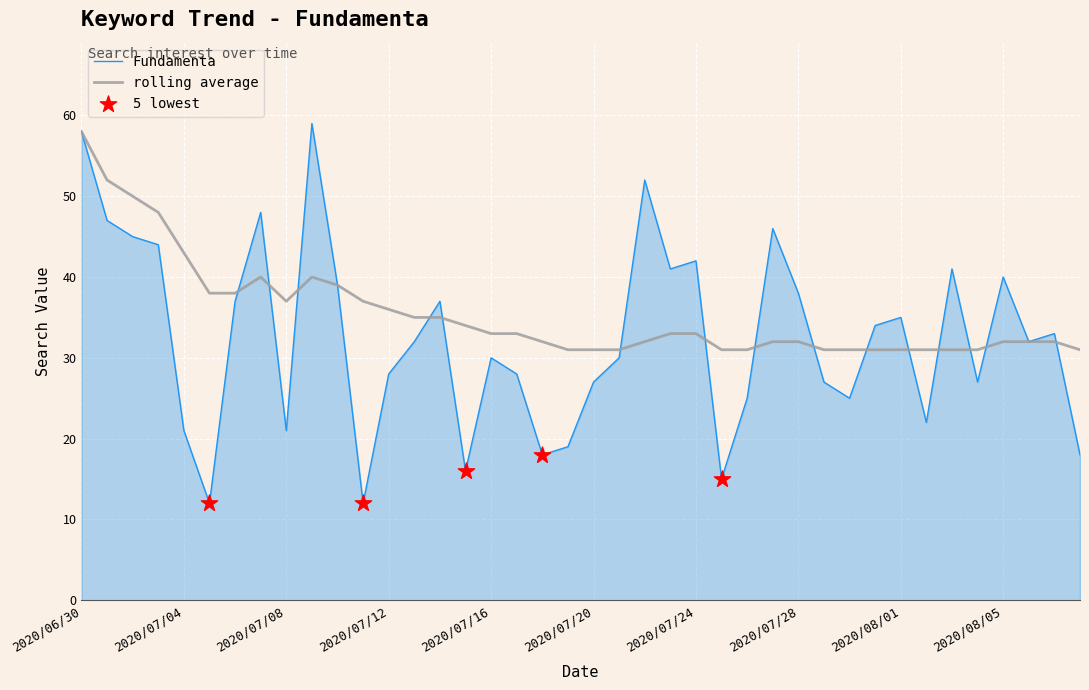

Which series has the largest total across all categories?

rolling average